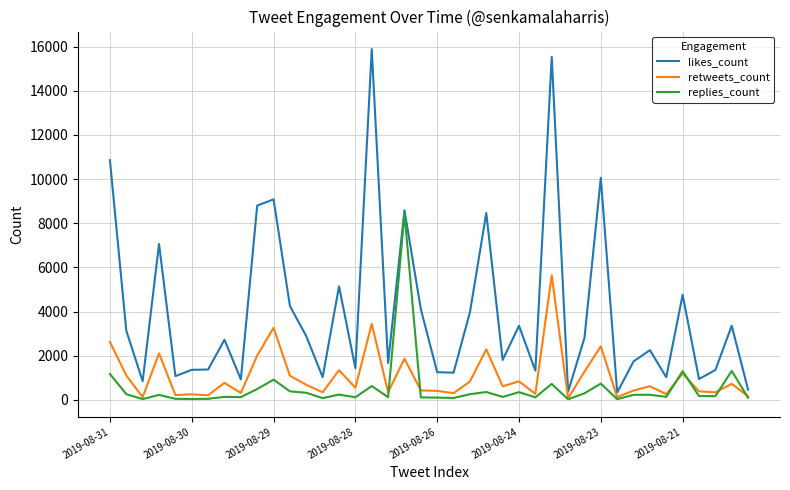

True or false: likes_count and retweets_count cross at least once.

False